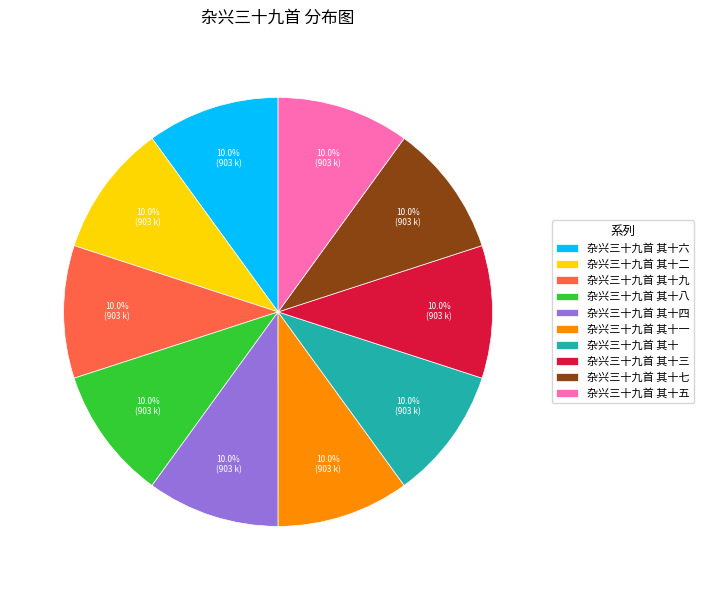

Approximately how many times larger is the value at 杂兴三十九首 其十二 compared to 杂兴三十九首 其十?

1.0